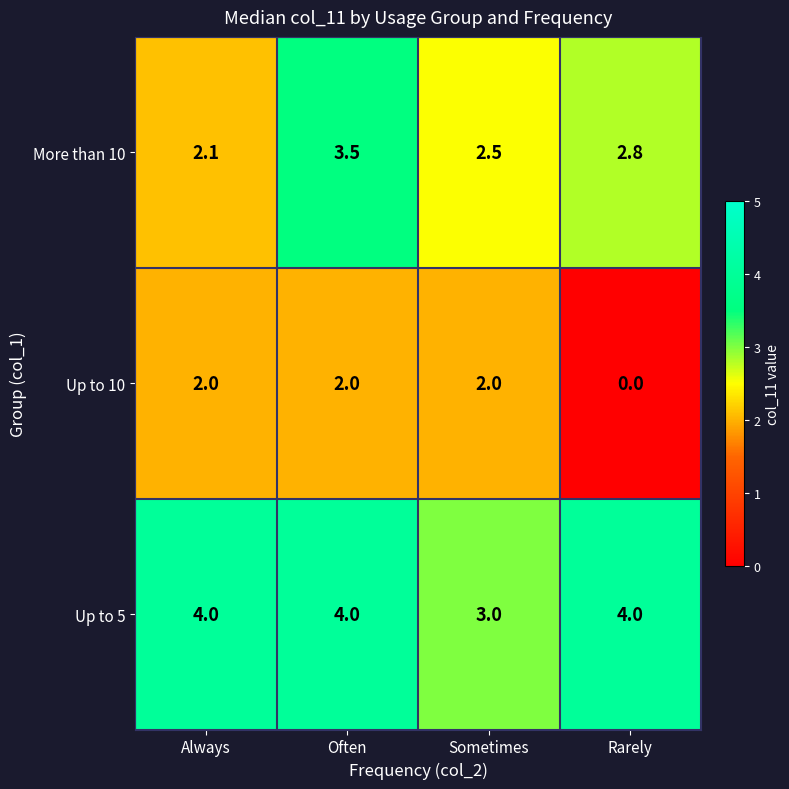

True or false: Up to 5 has a value of 4.0 at Often.

True